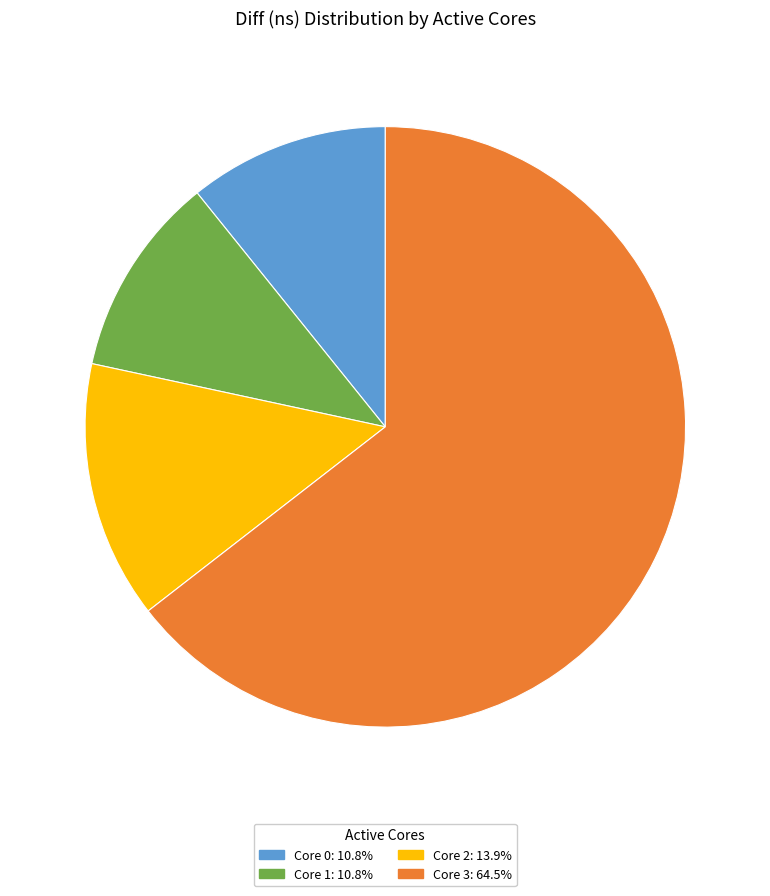

How many segments does this pie chart have?

4